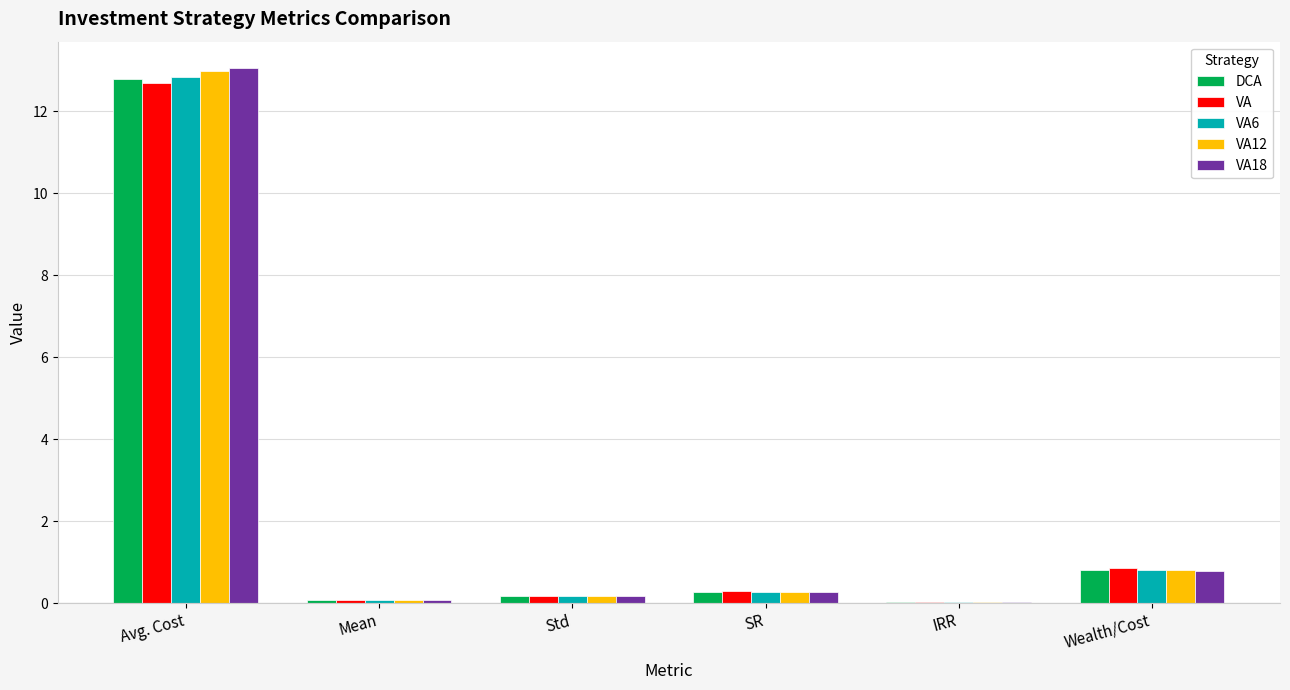

What is the total value across all series at SR?

1.4